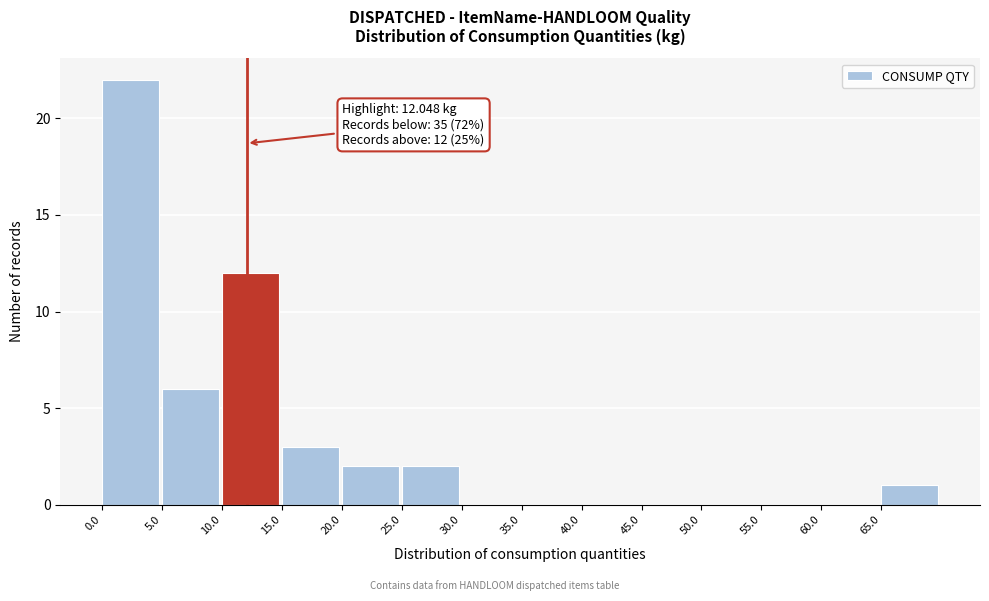

Which range on the x-axis has the tallest bar?

0 to 5